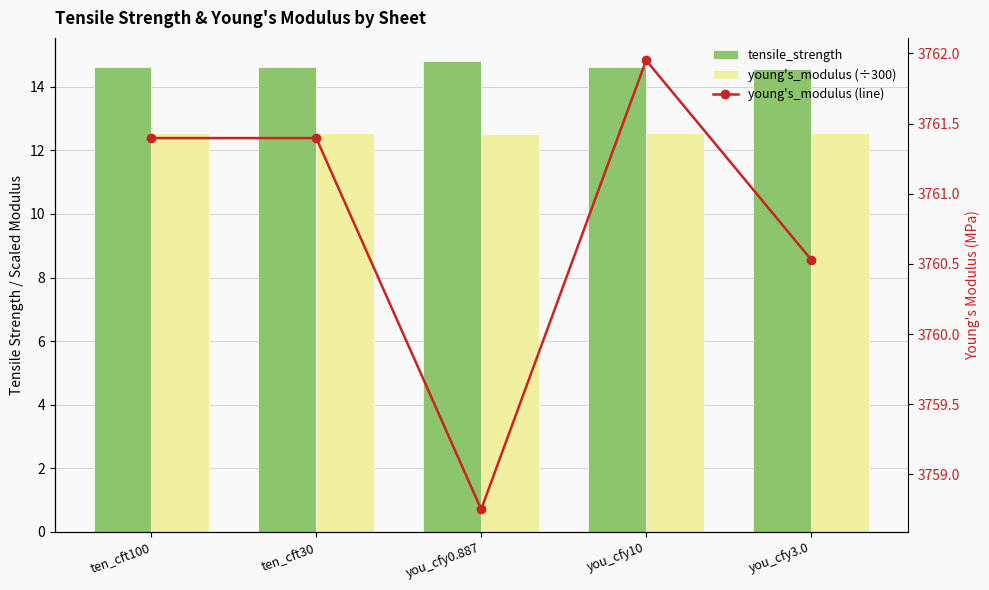

What is the average value of the tensile_strength series?

14.6